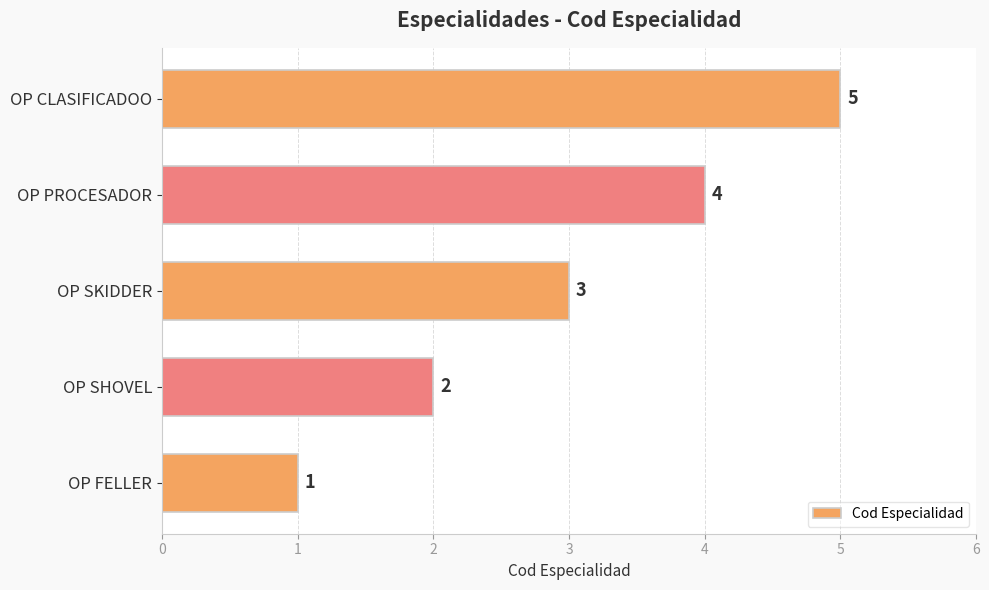

What is the difference between the second highest and minimum values?

3